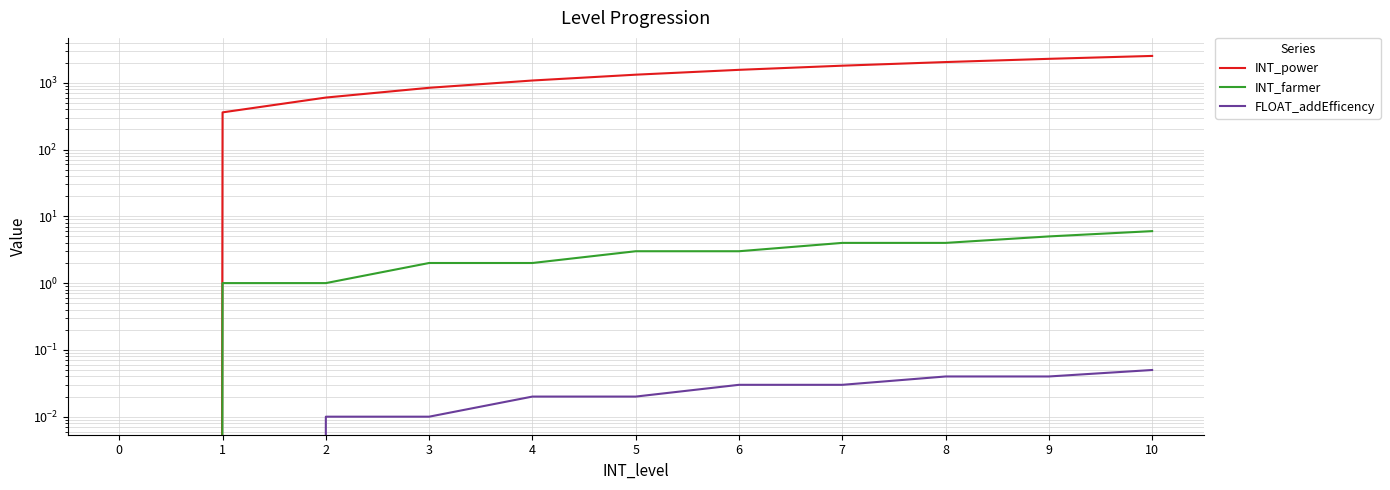

What is the greatest value displayed?

2520.0